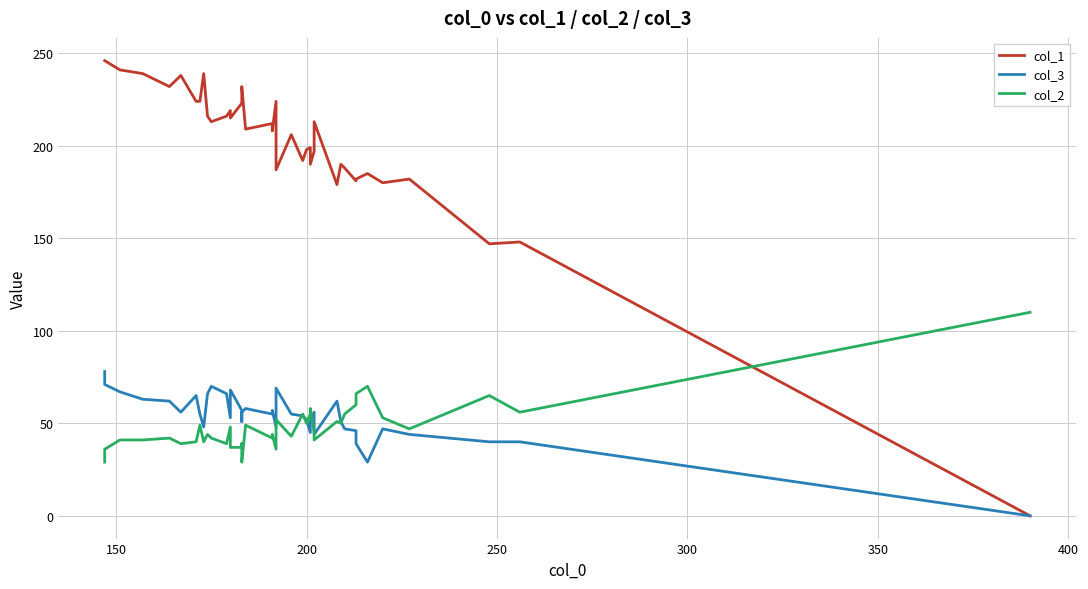

Which series ends up on top after the final intersection of col_1 and col_2?

col_2